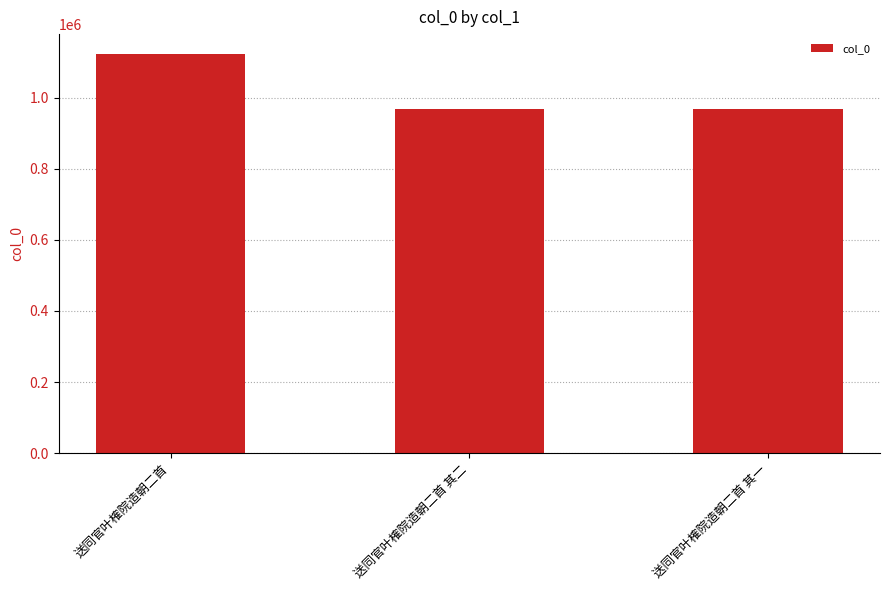

What is the difference between the values at 送同官叶榷院造朝二首 其二 and 送同官叶榷院造朝二首 其一?

1